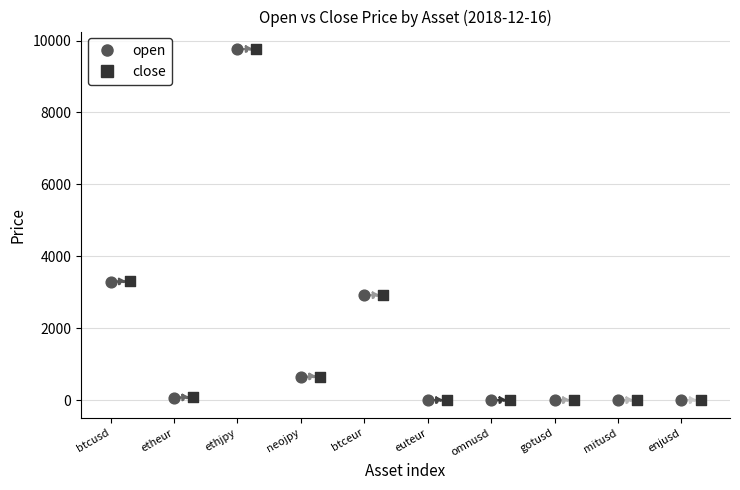

Which series has the largest Y range (max minus min)?

open